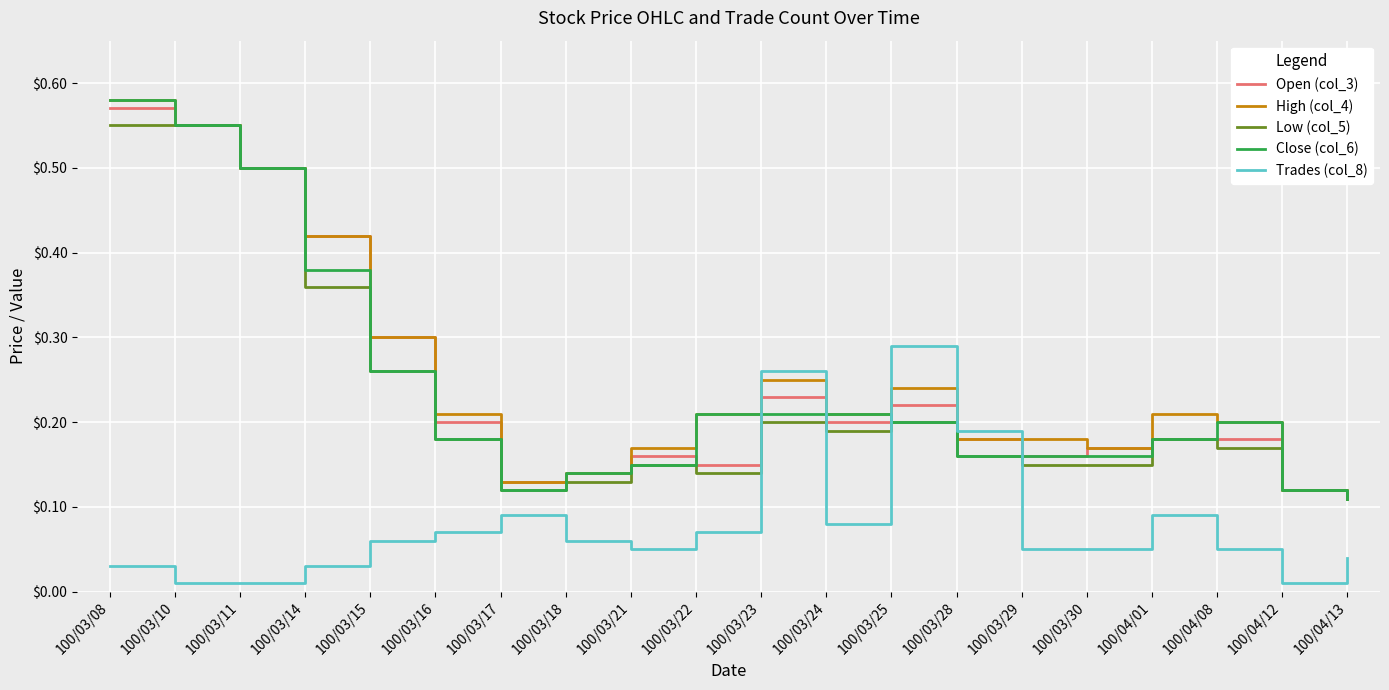

Is the value of Trades (col_8) at 100/03/24 greater than the value of High (col_4) at 100/04/13?

No